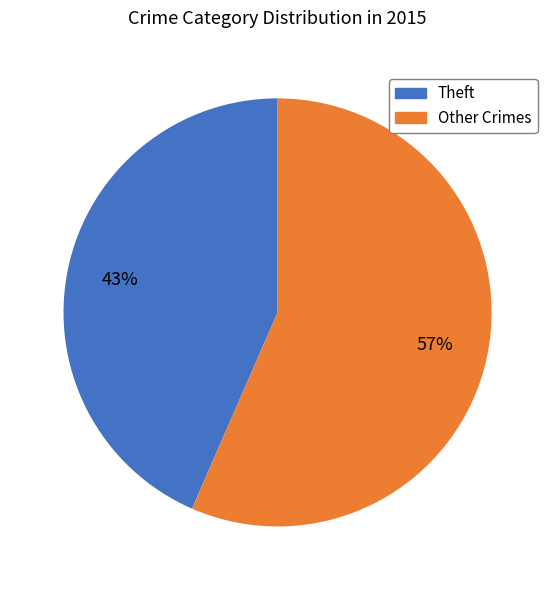

Is there a majority slice in this chart?

Yes